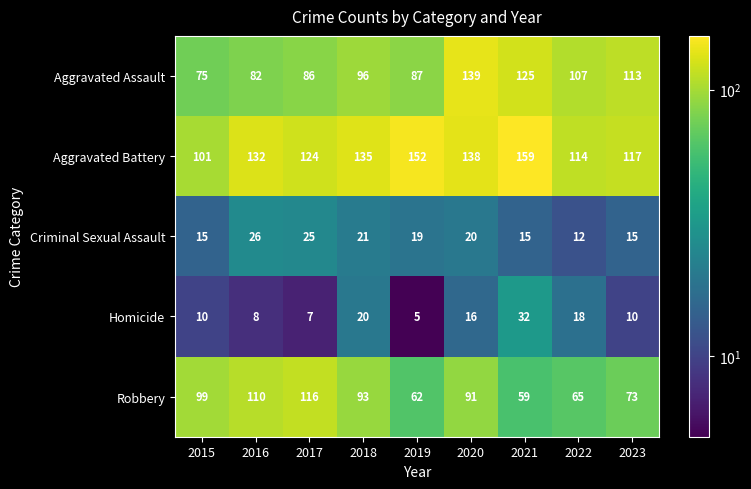

Which series has the largest range (max minus min)?

Aggravated Assault